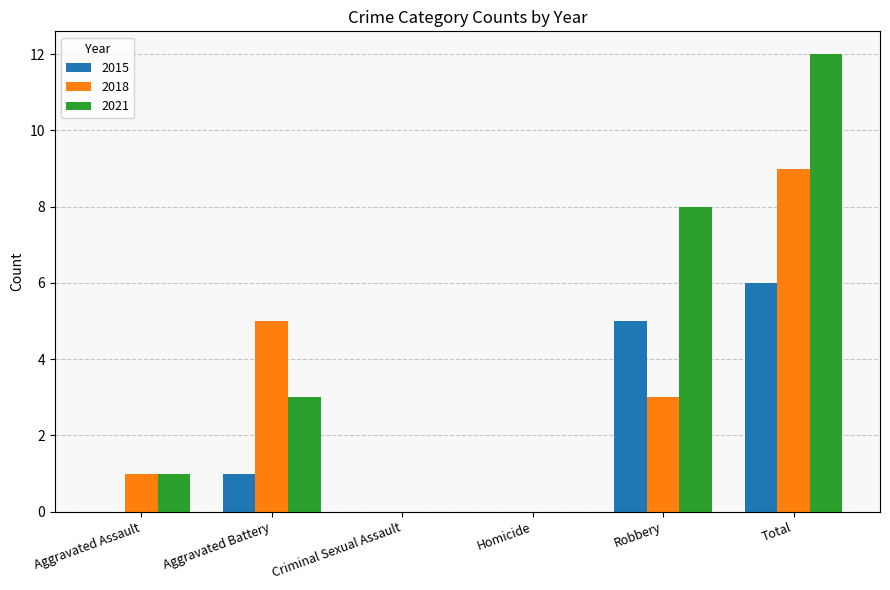

What is the maximum value for 2018?

9